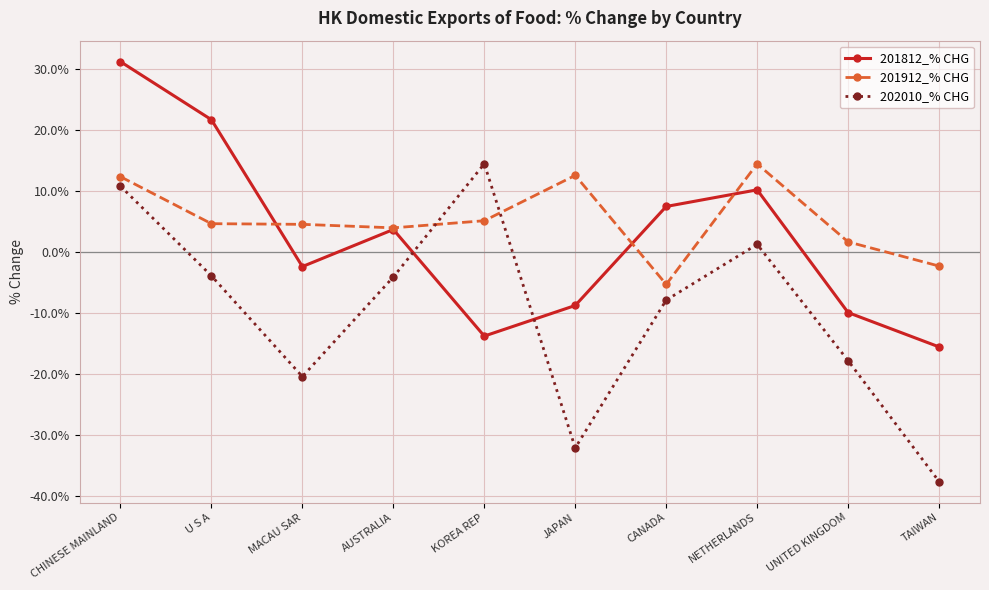

Count the number of categories in the chart.

10